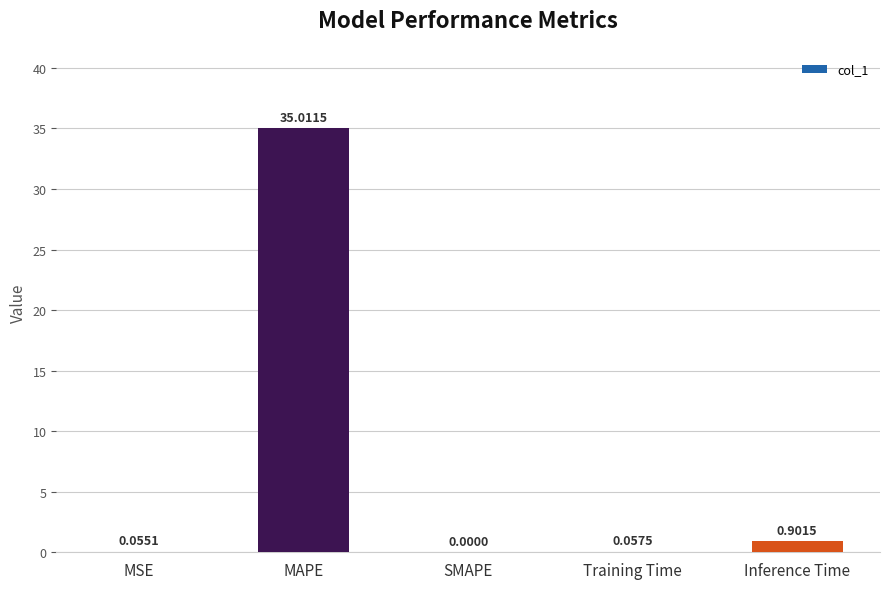

Where is the data nearest to the value 17?

Inference Time